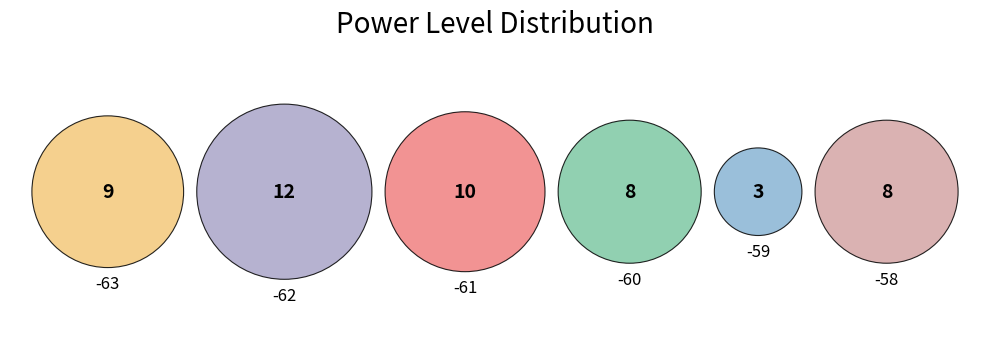

What is the change in value from -62 to -61?

-2